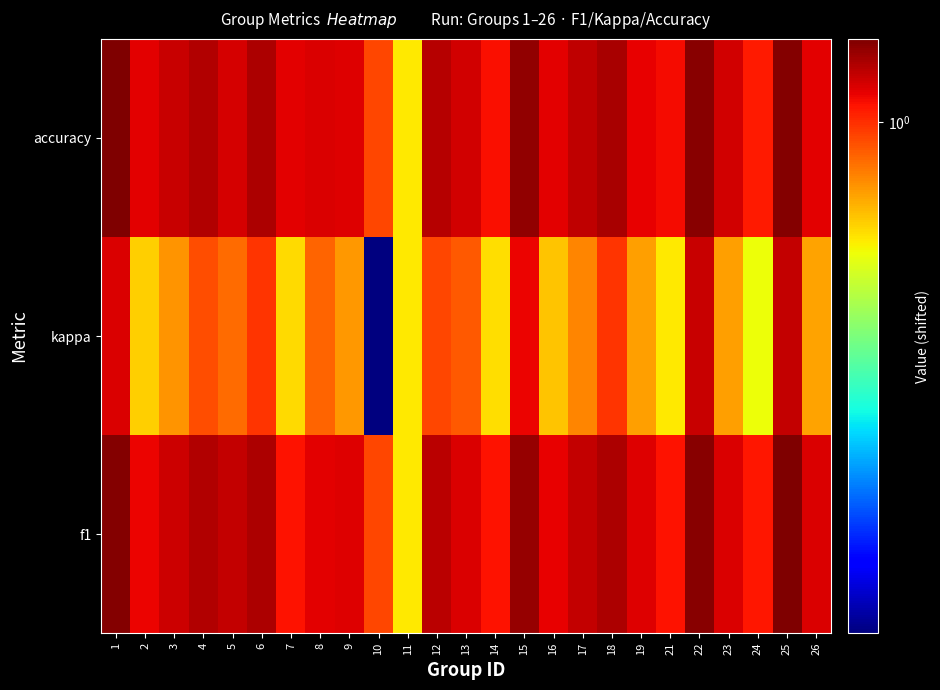

At 26, list the series in order from largest to smallest.

f1, accuracy, kappa